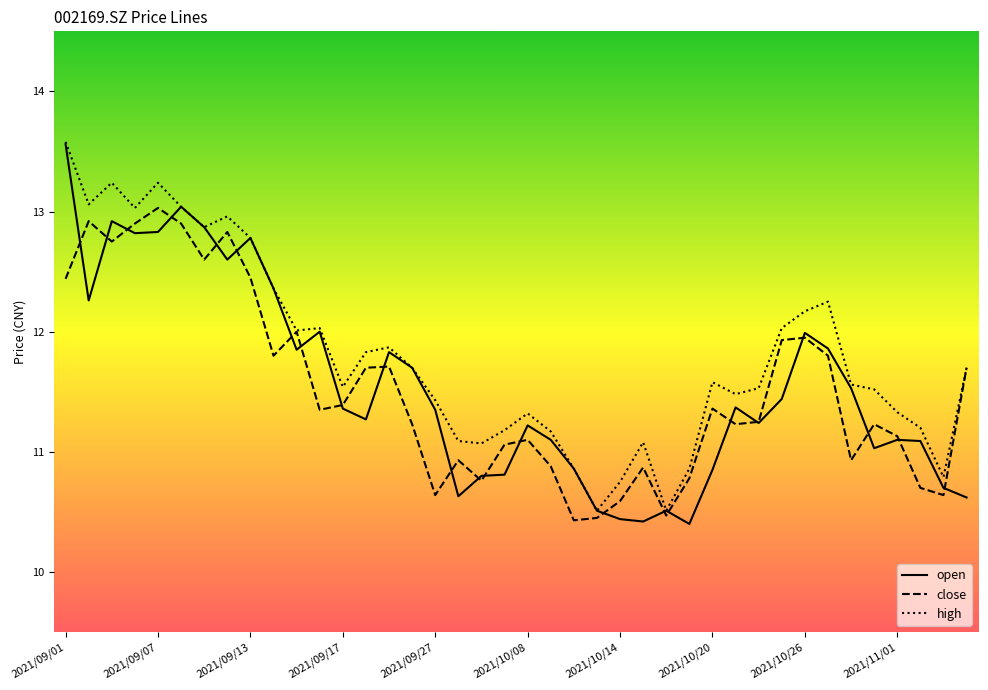

What is the maximum value for high?

13.6